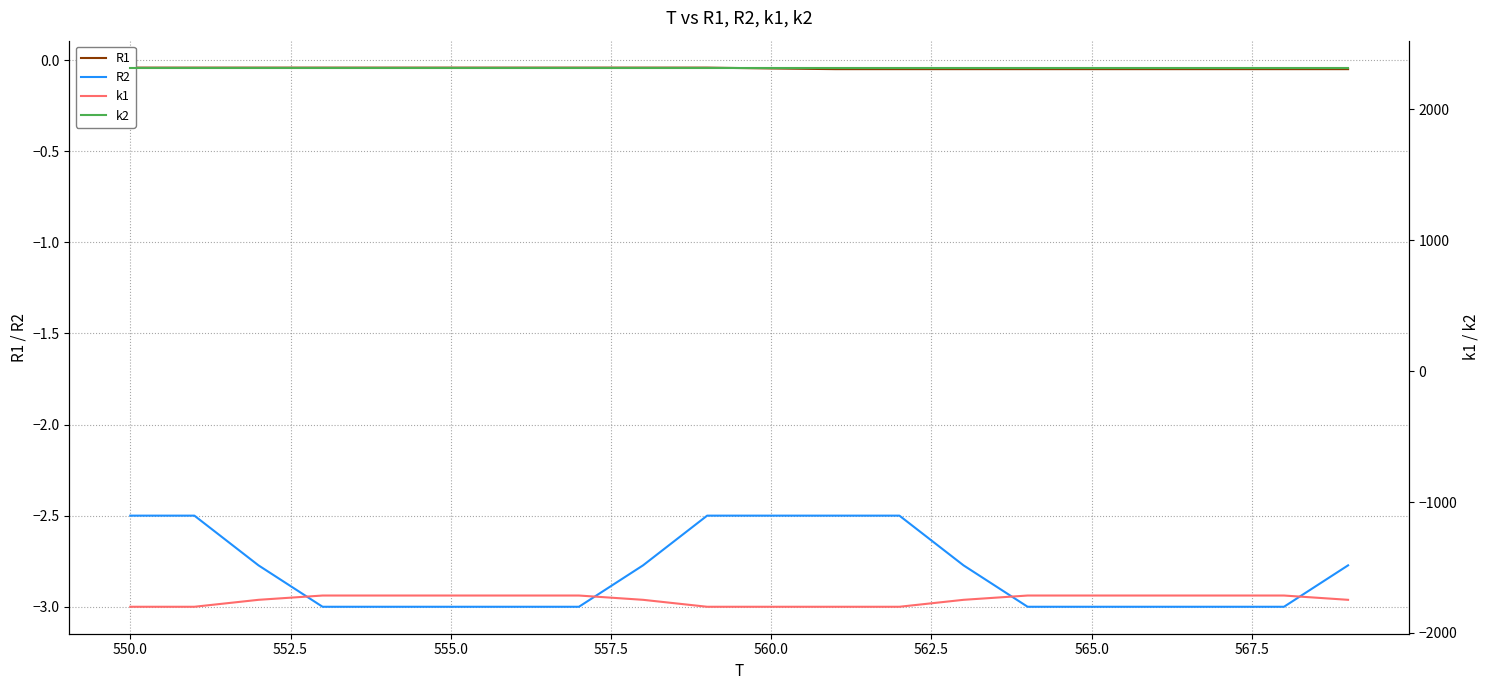

The R2 series shows -2.0 at 555.0. True or false?

False